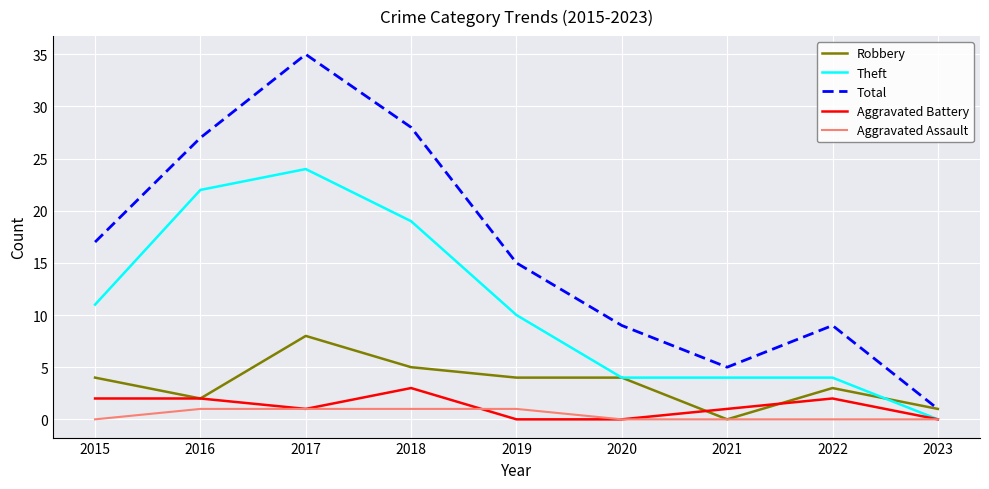

At how many categories does at least one series exceed 16?

4